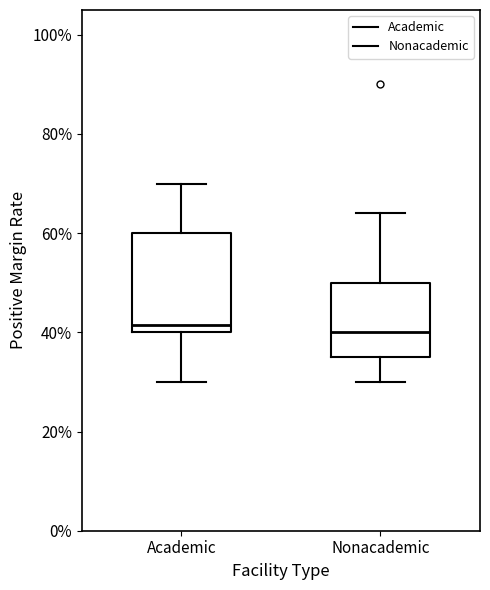

Reading left to right, read every box against the y-axis: the position of its median line, the range the box covers, and the ends of its whiskers. The values are not printed on the chart, so give them approximately, as read against the axis.

Academic: median 42, box 40 to 60, whiskers 30 to 70
Nonacademic: median 40, box 36 to 50, whiskers 30 to 64